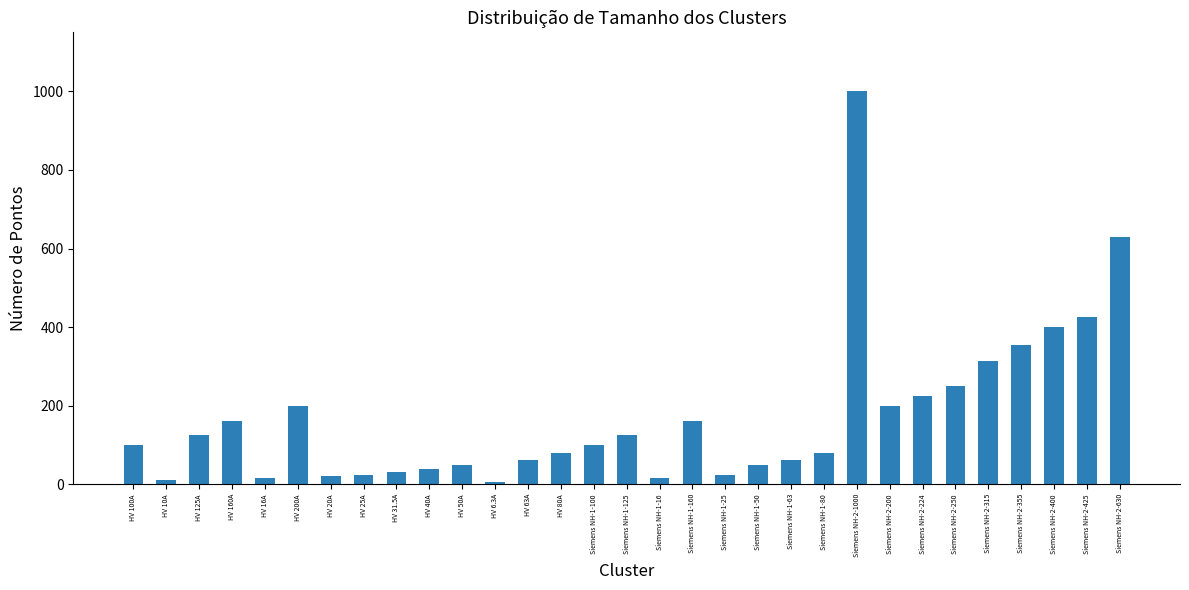

What is the value of the 22nd bar from the left?

80.0